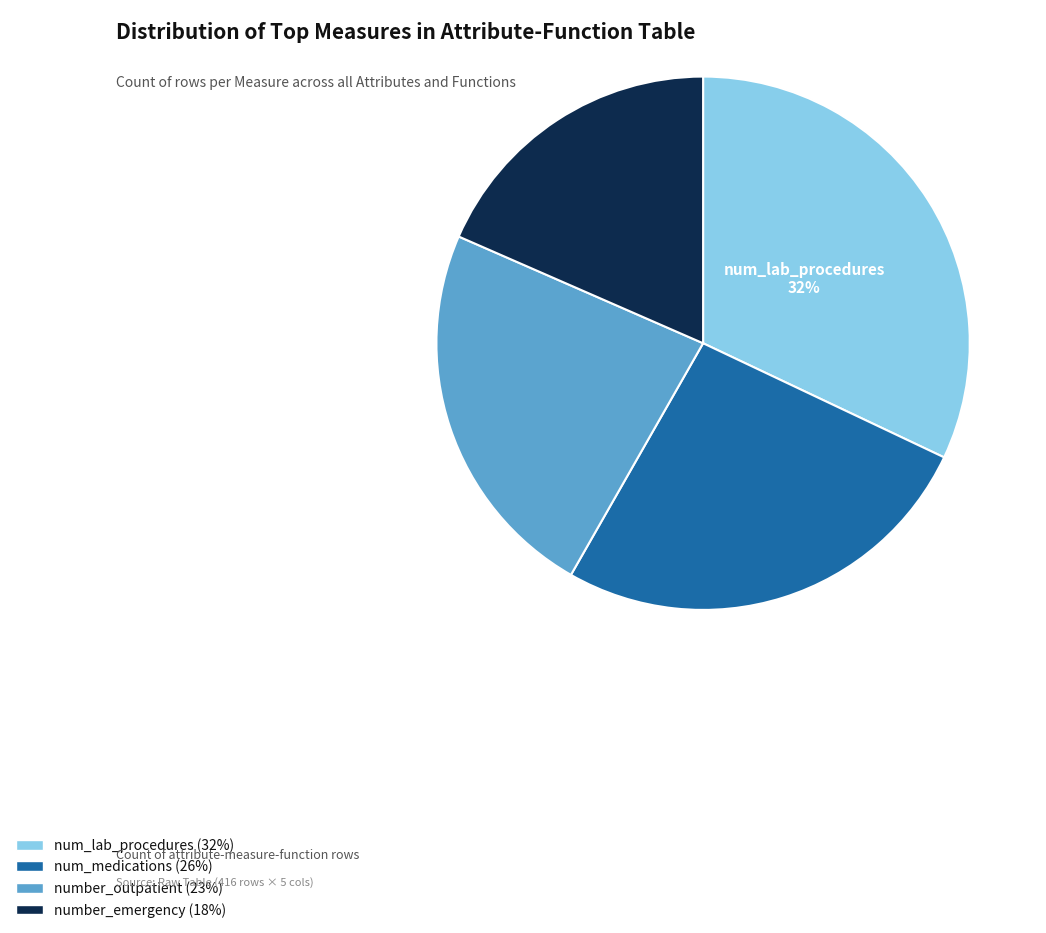

To the nearest percent, what is the difference between the number_outpatient and num_medications slice percentages?

3%